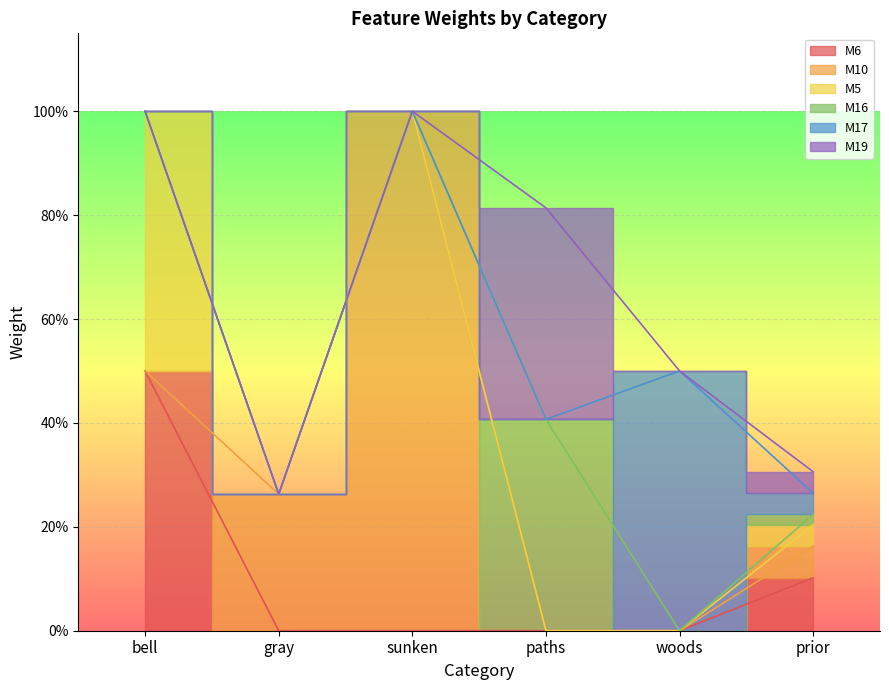

At which category is the sum across all series the highest?

bell